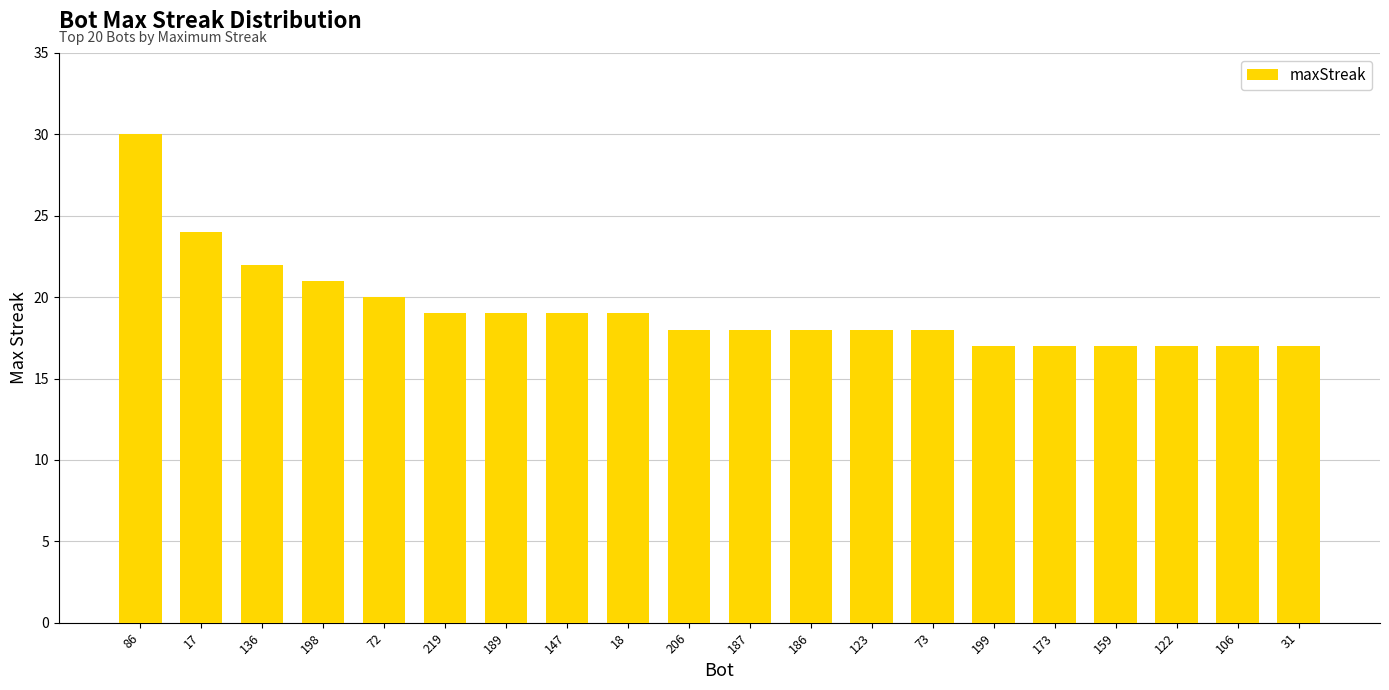

What is the smallest value displayed?

17